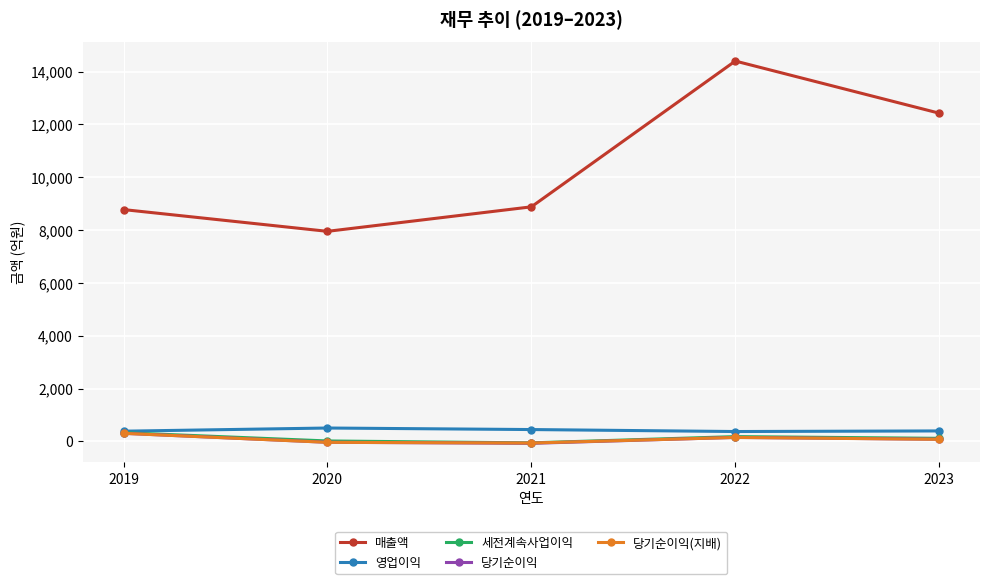

True or false: 당기순이익 and 매출액 intersect in this chart.

False